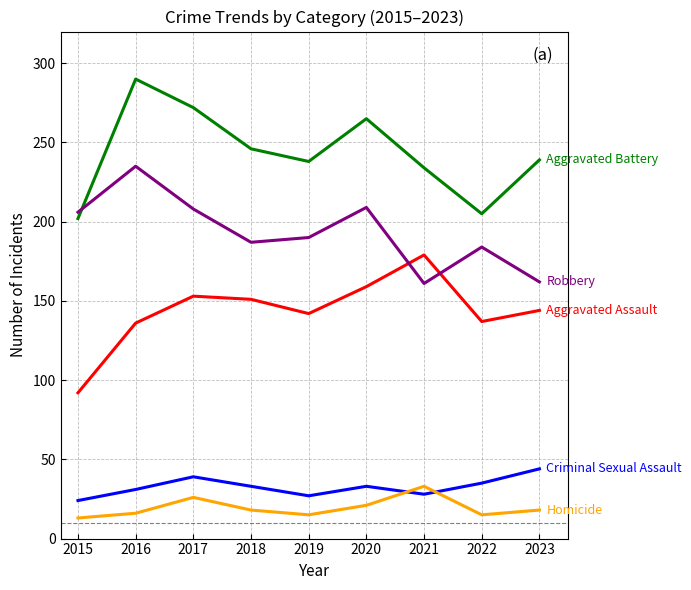

What is the greatest value displayed?

290